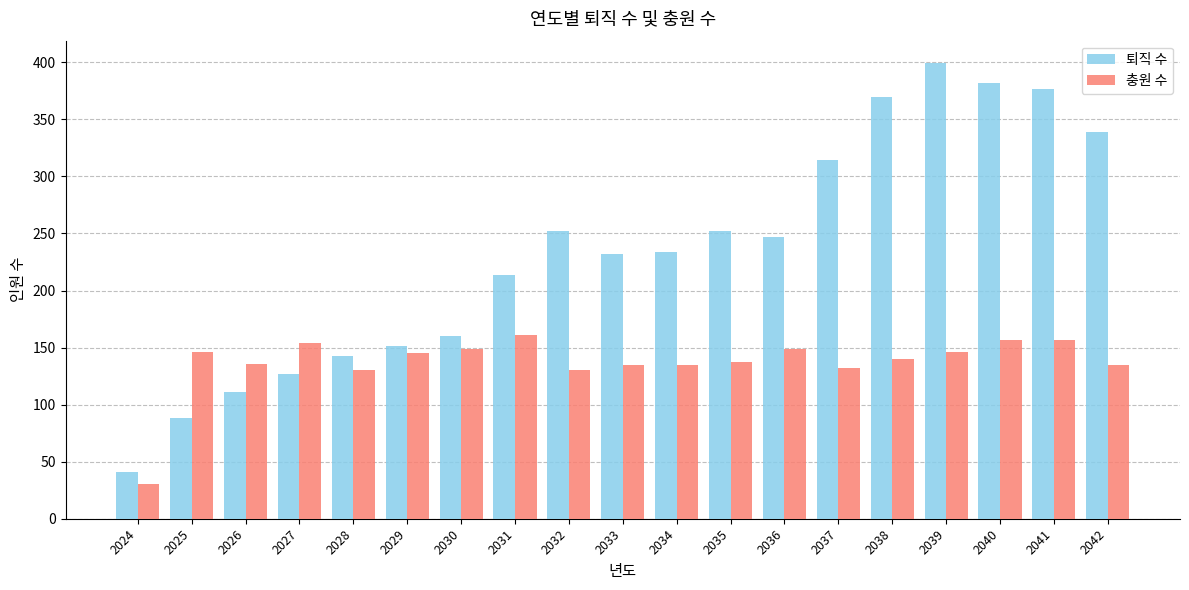

Which series has the largest range (max minus min)?

퇴직 수